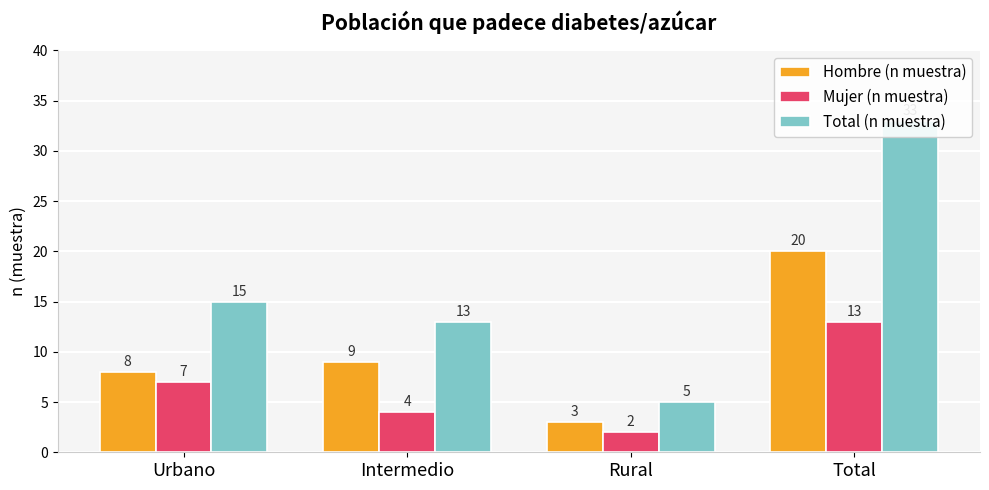

What is the maximum value shown in the chart?

33